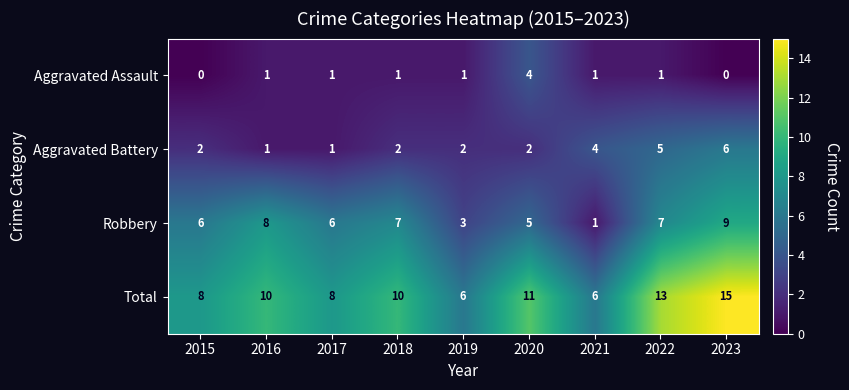

At 2018, list the series in order from largest to smallest.

Total, Robbery, Aggravated Battery, Aggravated Assault